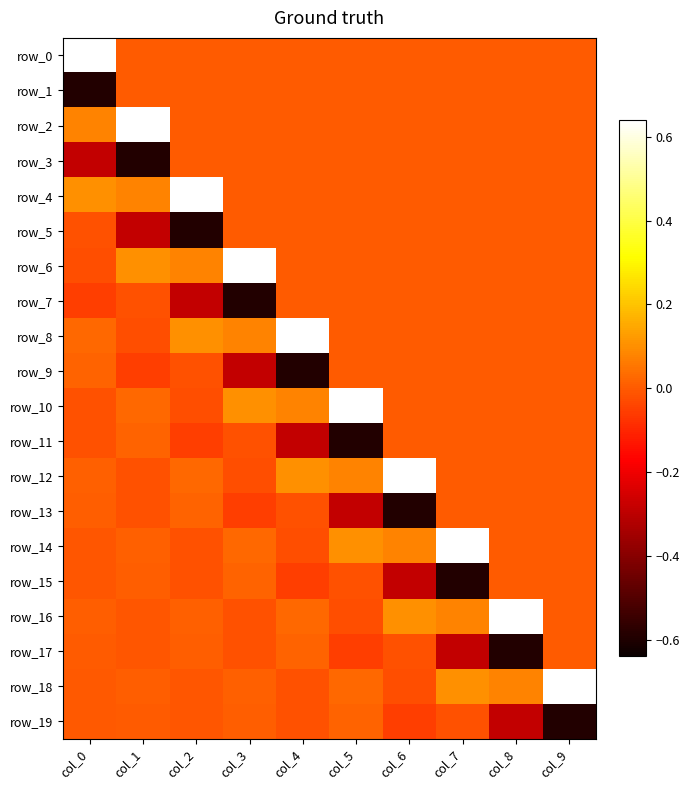

Reading right to left, what are all the values shown in this chart?

row_0: 0.0	0.0	0.0	0.0	0.0	0.0	0.0	0.0	0.0	0.6
row_1: 0.0	0.0	0.0	0.0	0.0	0.0	0.0	0.0	0.0	-0.6
row_2: 0.0	0.0	0.0	0.0	0.0	0.0	0.0	0.0	0.6	0.1
row_3: 0.0	0.0	0.0	0.0	0.0	0.0	0.0	0.0	-0.6	-0.3
row_4: 0.0	0.0	0.0	0.0	0.0	0.0	0.0	0.6	0.1	0.1
row_5: 0.0	0.0	0.0	0.0	0.0	0.0	0.0	-0.6	-0.3	-0.0
row_6: 0.0	0.0	0.0	0.0	0.0	0.0	0.6	0.1	0.1	-0.0
row_7: 0.0	0.0	0.0	0.0	0.0	0.0	-0.6	-0.3	-0.0	-0.1
row_8: 0.0	0.0	0.0	0.0	0.0	0.6	0.1	0.1	-0.0	0.0
row_9: 0.0	0.0	0.0	0.0	0.0	-0.6	-0.3	-0.0	-0.1	0.0
row_10: 0.0	0.0	0.0	0.0	0.6	0.1	0.1	-0.0	0.0	-0.0
row_11: 0.0	0.0	0.0	0.0	-0.6	-0.3	-0.0	-0.1	0.0	-0.0
row_12: 0.0	0.0	0.0	0.6	0.1	0.1	-0.0	0.0	-0.0	0.0
row_13: 0.0	0.0	0.0	-0.6	-0.3	-0.0	-0.1	0.0	-0.0	0.0
row_14: 0.0	0.0	0.6	0.1	0.1	-0.0	0.0	-0.0	0.0	-0.0
row_15: 0.0	0.0	-0.6	-0.3	-0.0	-0.1	0.0	-0.0	0.0	-0.0
row_16: 0.0	0.6	0.1	0.1	-0.0	0.0	-0.0	0.0	-0.0	0.0
row_17: 0.0	-0.6	-0.3	-0.0	-0.1	0.0	-0.0	0.0	-0.0	0.0
row_18: 0.6	0.1	0.1	-0.0	0.0	-0.0	0.0	-0.0	0.0	-0.0
row_19: -0.6	-0.3	-0.0	-0.1	0.0	-0.0	0.0	-0.0	0.0	-0.0